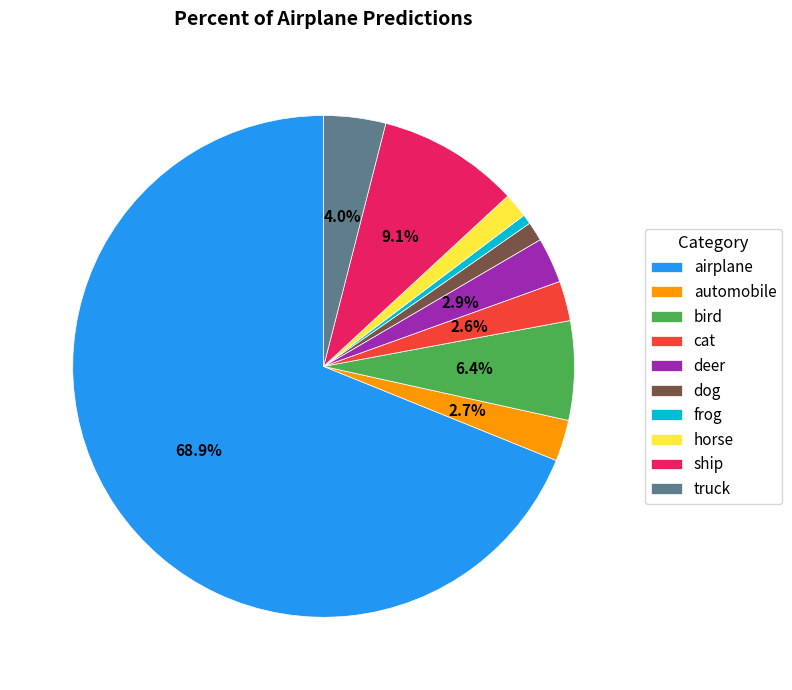

To the nearest percent, what is the average slice percentage?

10%